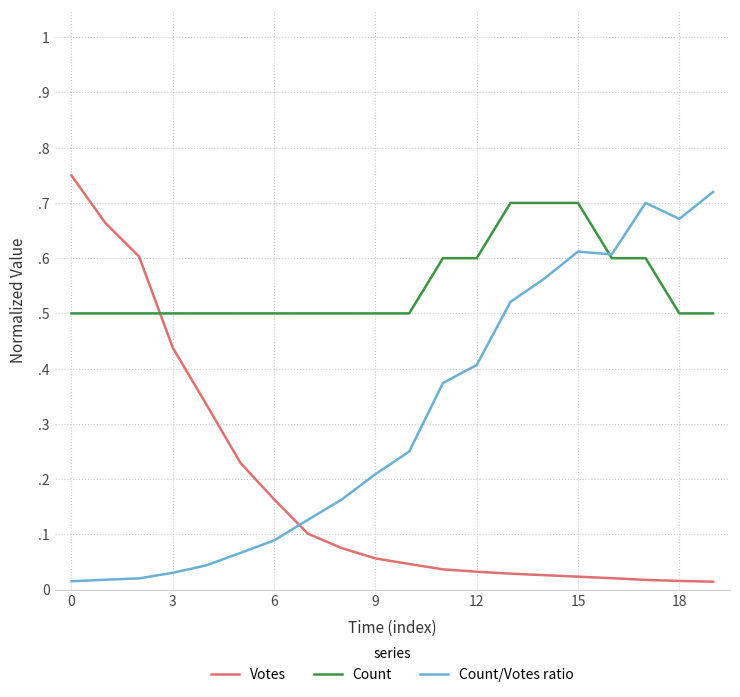

What is the sum of all Votes values?

3.7